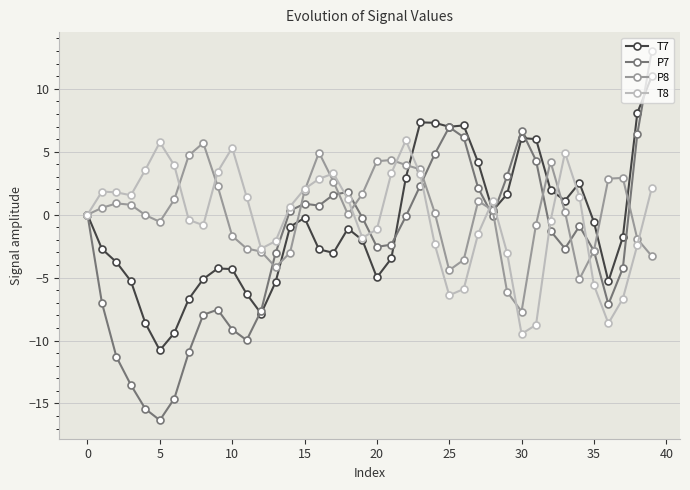

In T8, how many points are higher than both neighbors (excluding endpoints)?

7